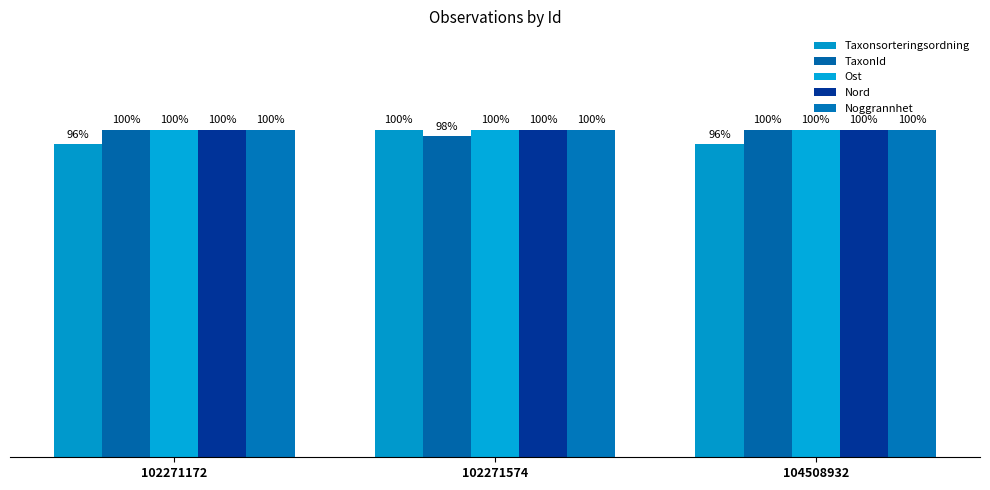

What are all the series names shown in the legend?

Taxonsorteringsordning, TaxonId, Ost, Nord, Noggrannhet